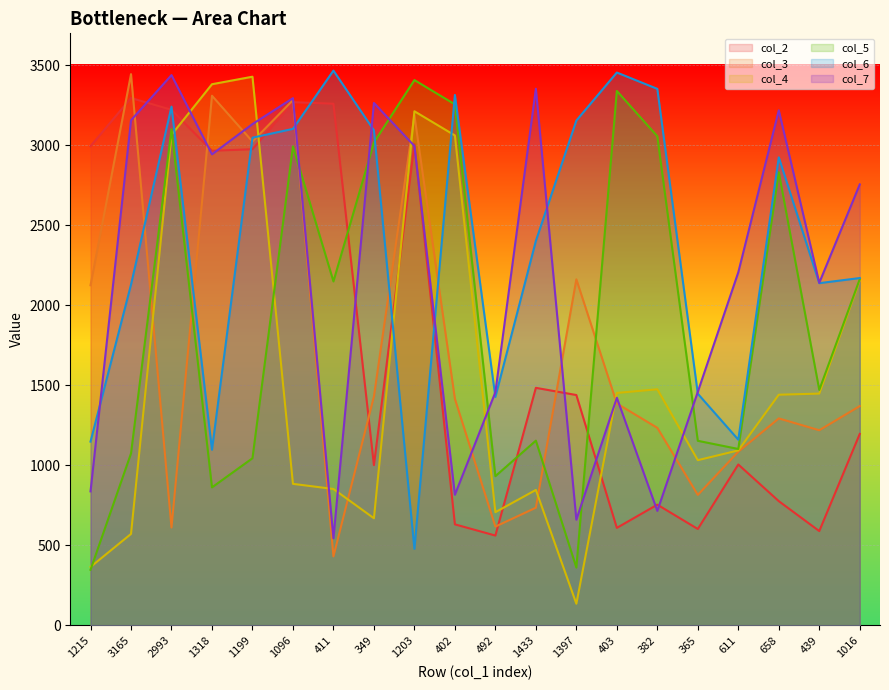

True or false: col_2 has more than 1 points higher than both neighbors.

True